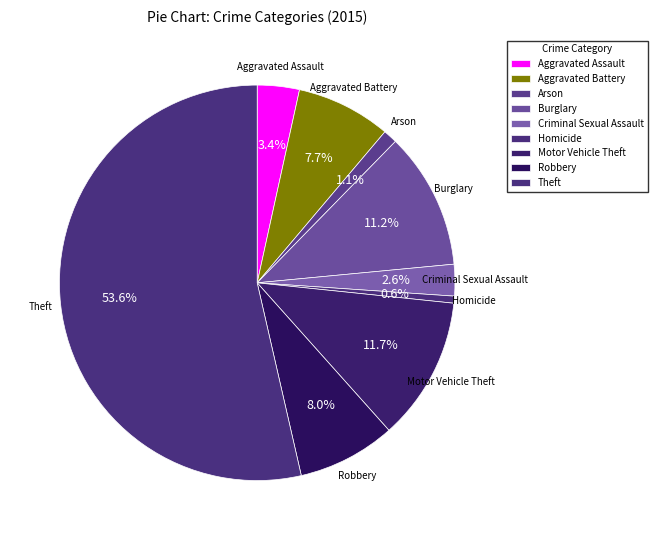

How many slices are in this pie chart?

9